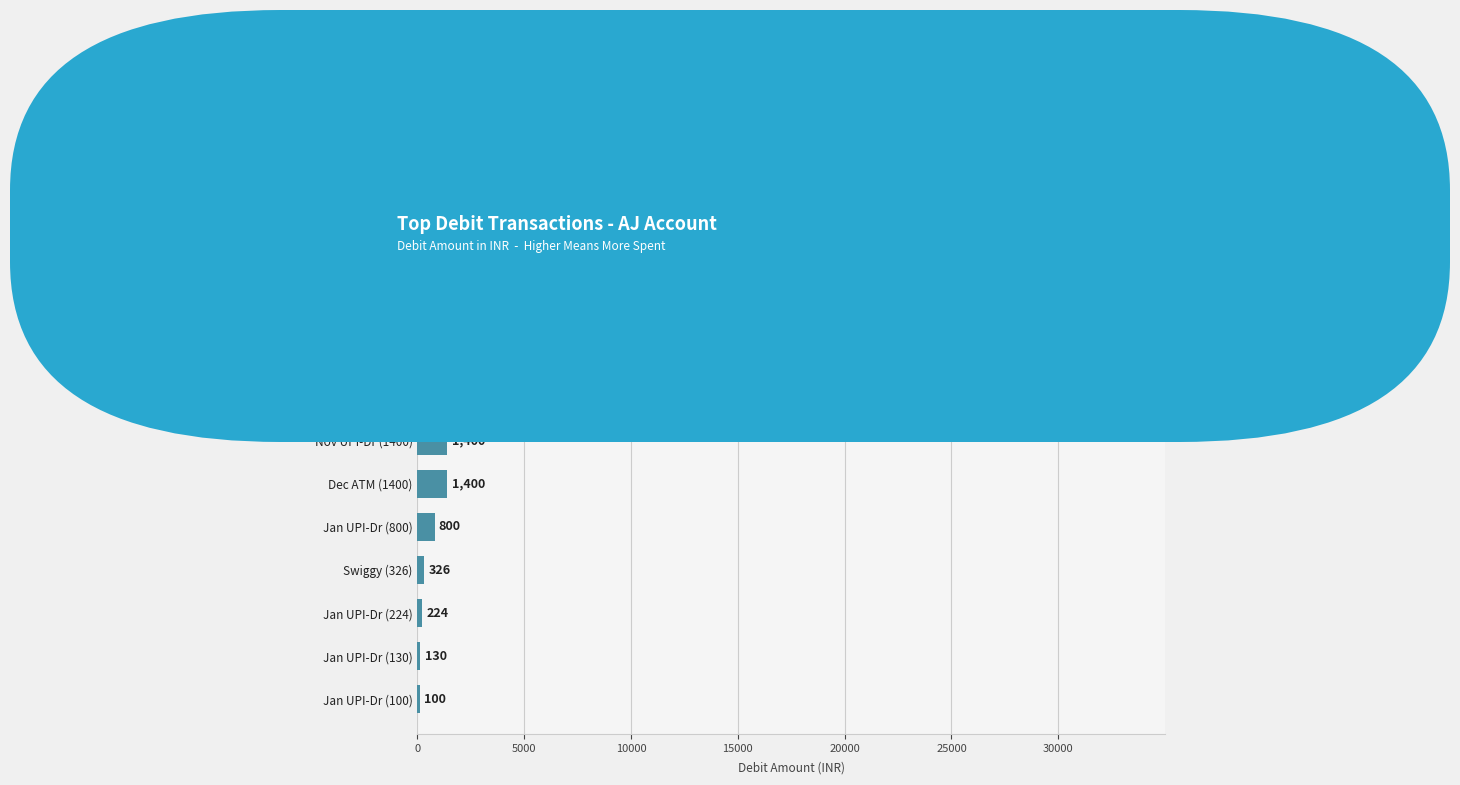

Where is the data nearest to the value 15050?

Sep UPI-Dr (27)